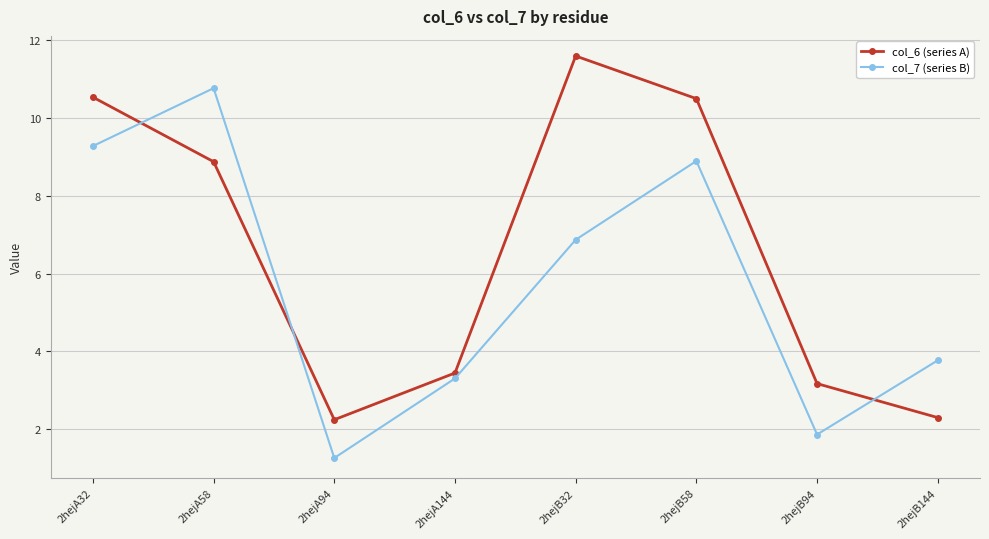

Which series has the largest total across all categories?

col_6 (series A)